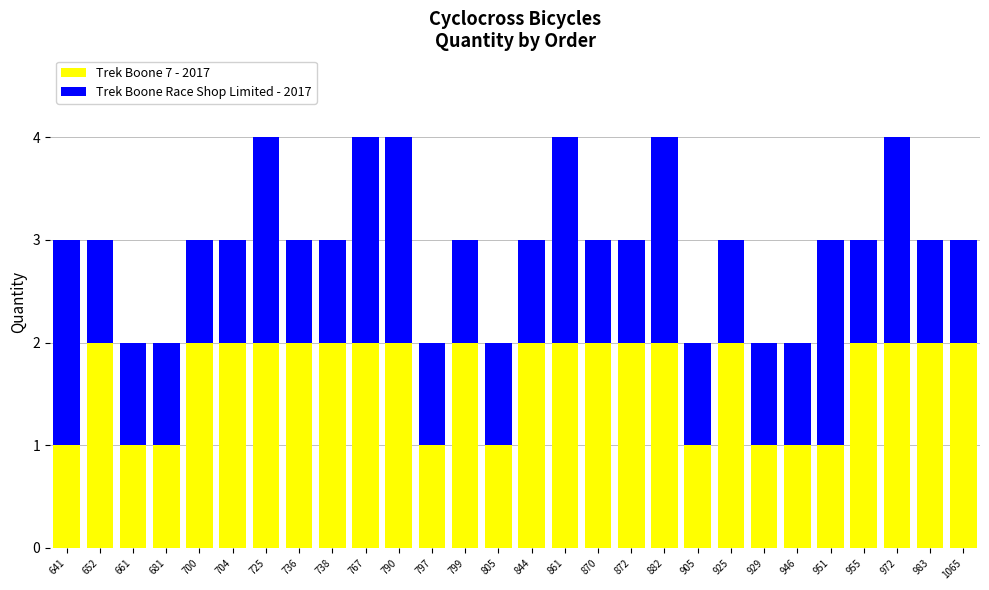

What is the total value across all series at 1065?

3